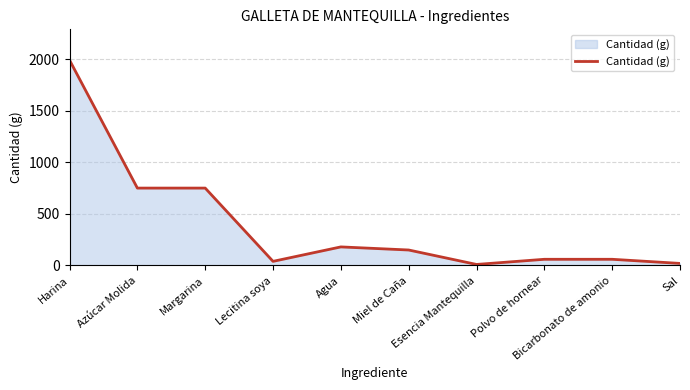

Which label corresponds to the largest value in the chart?

Harina